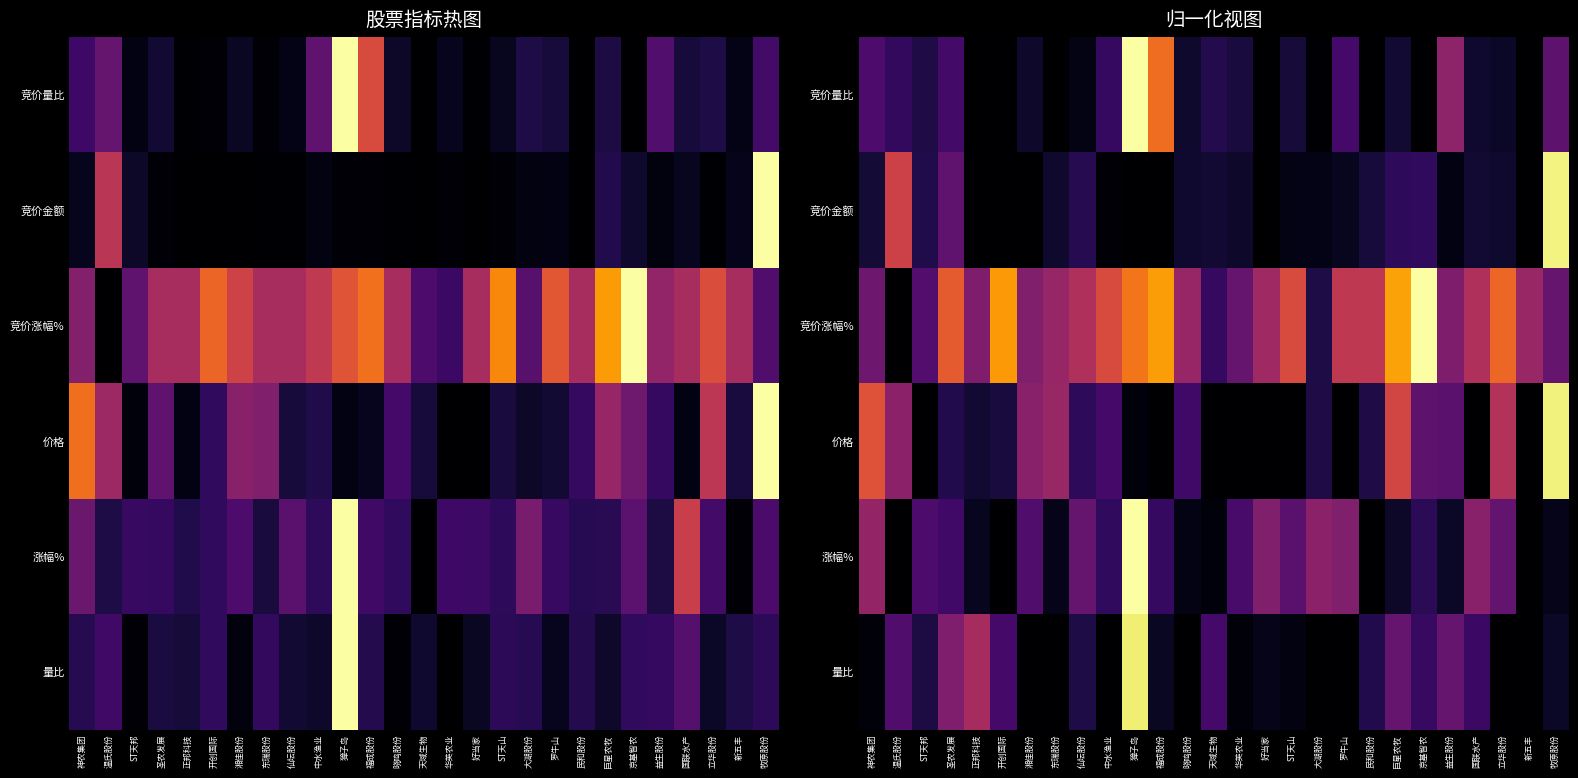

Is the value of 竞价金额 at 温氏股份 greater than the value of 竞价量比 at 开创国际?

Yes